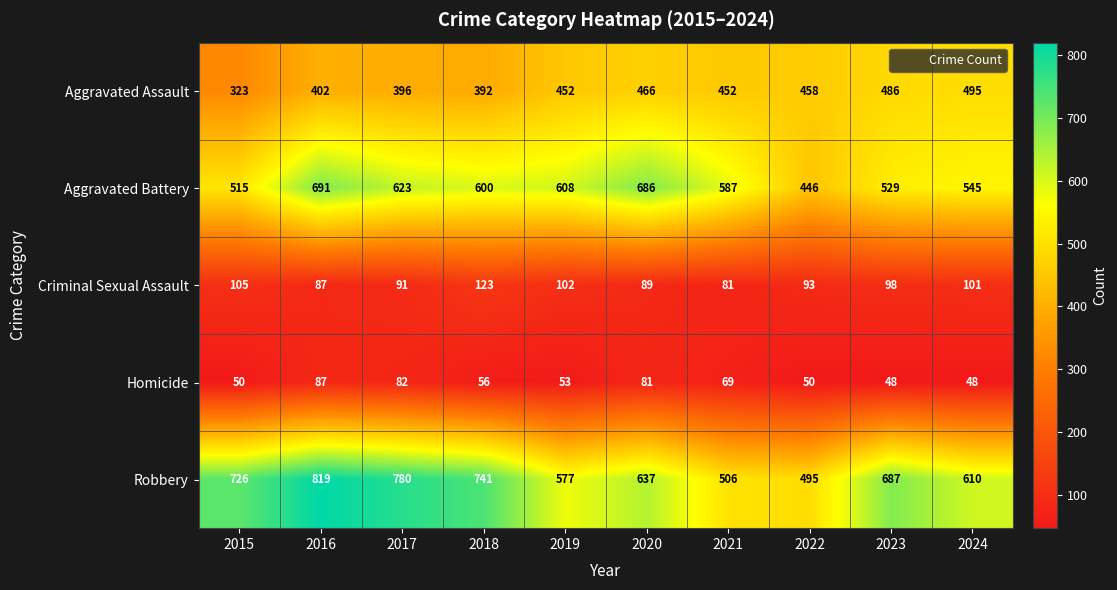

Which series has the widest spread of values?

Robbery